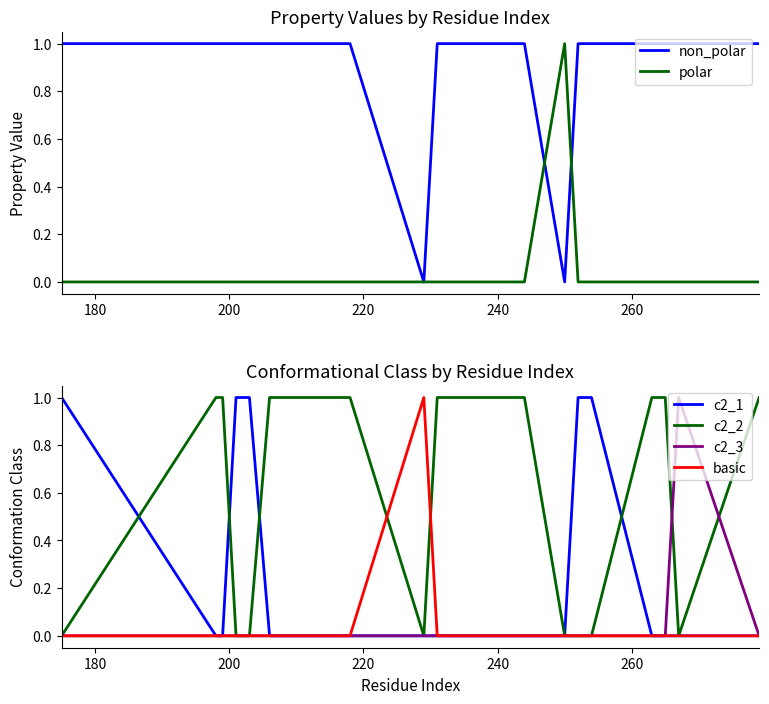

Count the c2_1 values in the range 0 to 1.

19